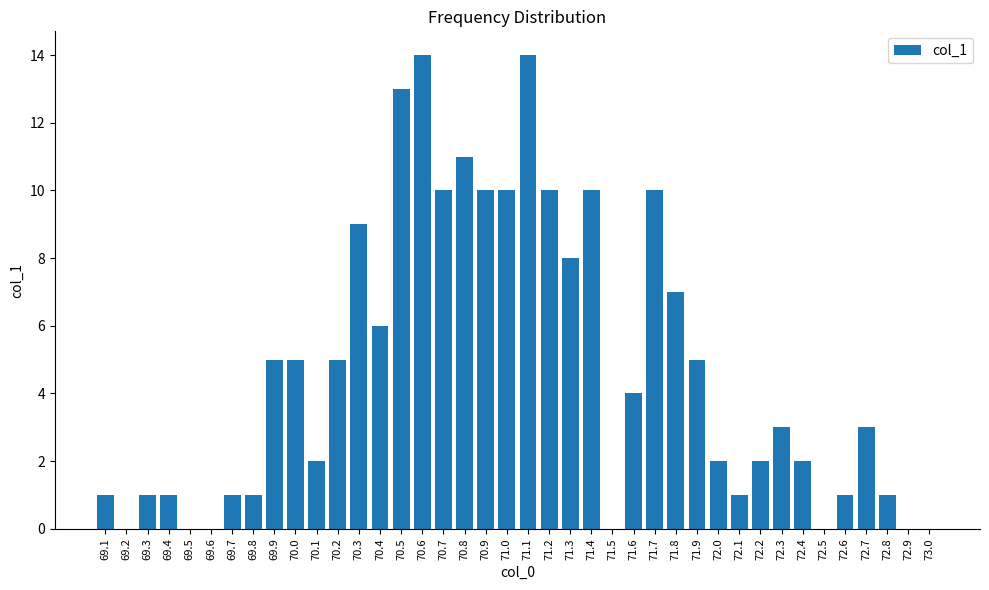

How many distinct data groups are displayed?

1